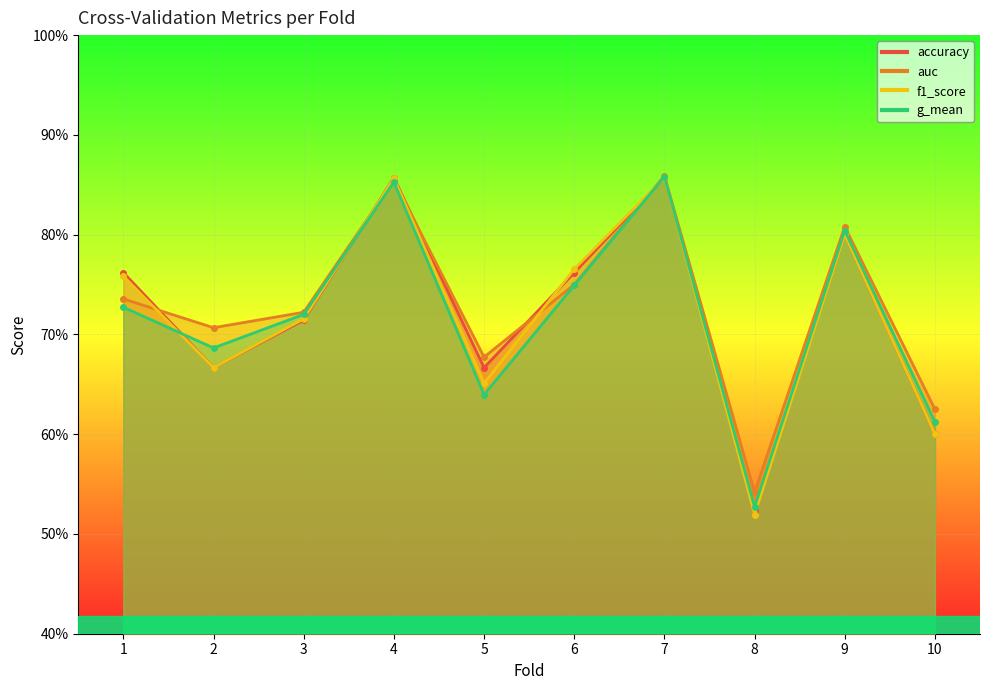

At how many categories does at least one series exceed 0?

10